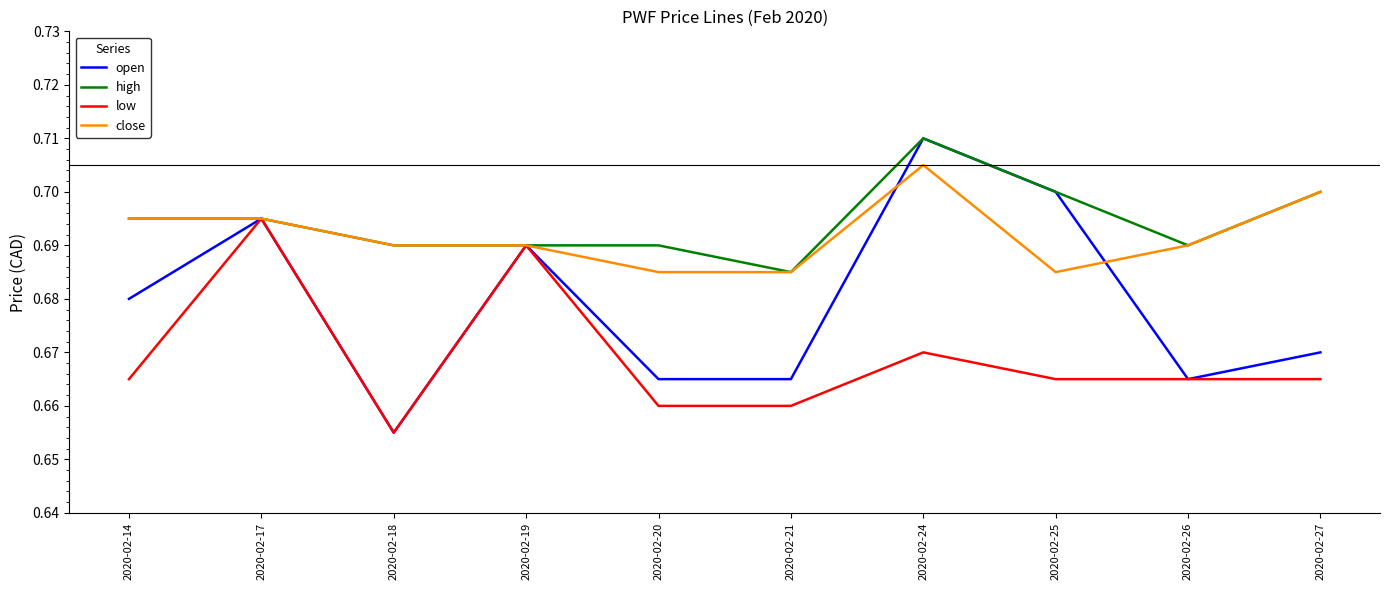

How many distinct data groups are displayed?

4